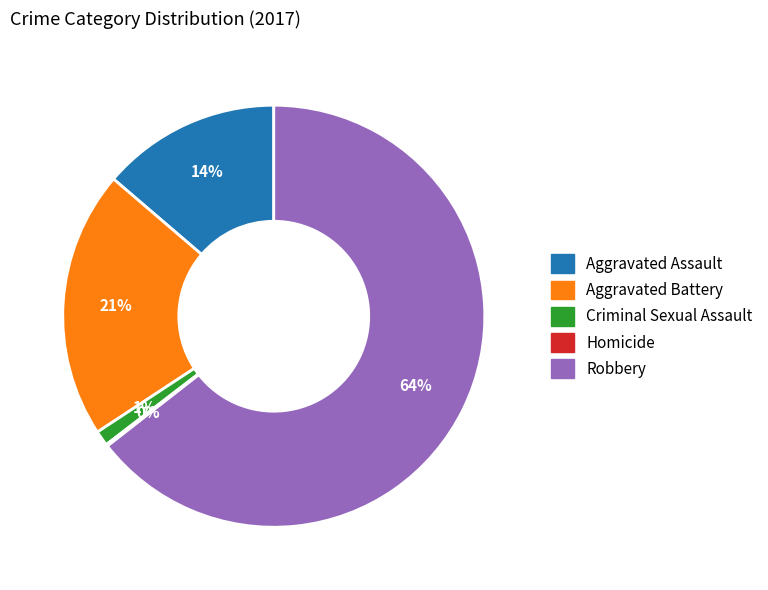

Between Aggravated Battery and Robbery, which is larger?

Robbery